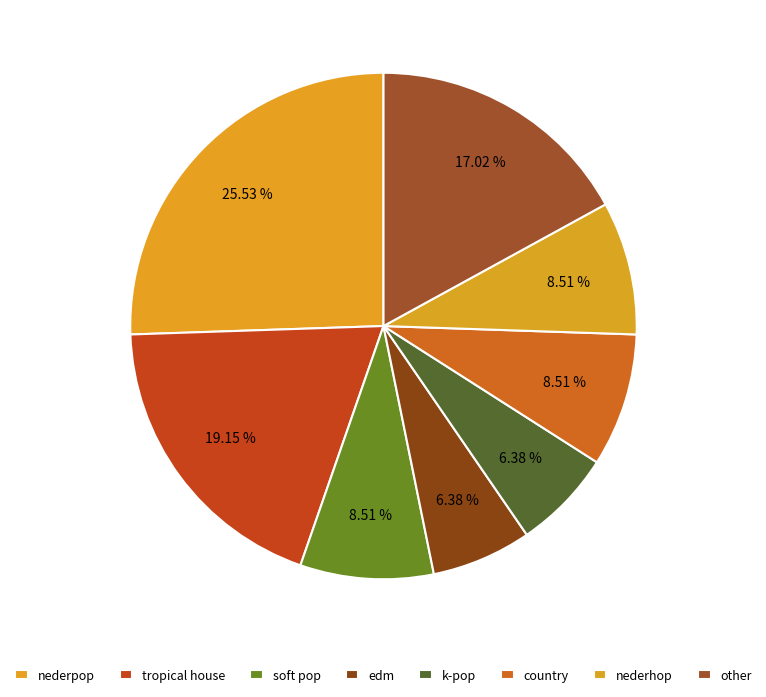

What is the largest slice in the pie chart?

nederpop